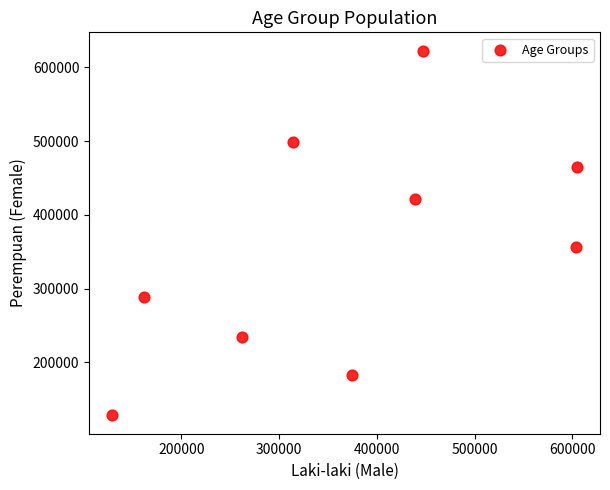

What Y value in the scatter plot is closest to 375384?

356737